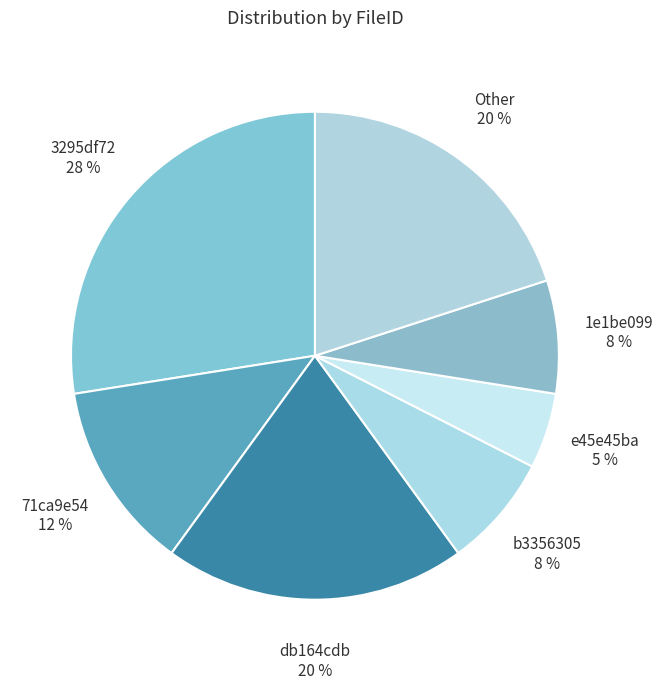

Which category has the smallest portion of the pie?

e45e45ba